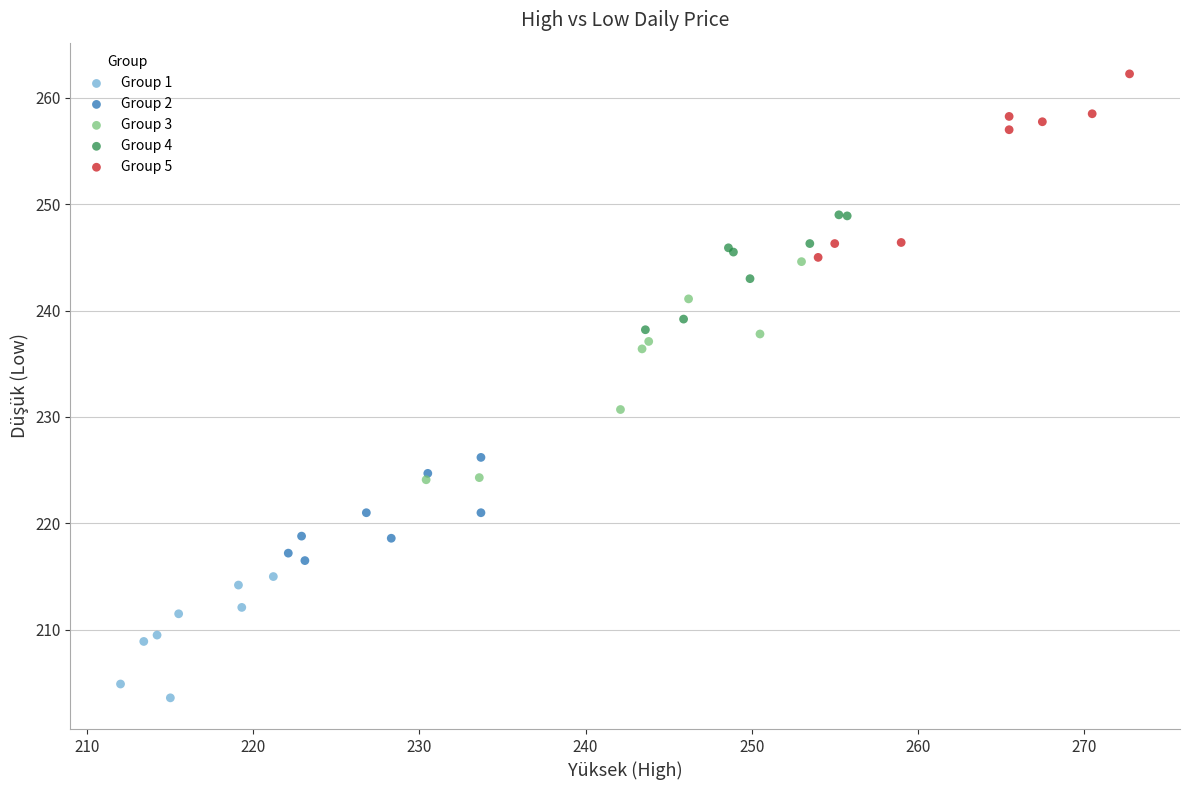

Which series contains the highest Y value?

Group 5